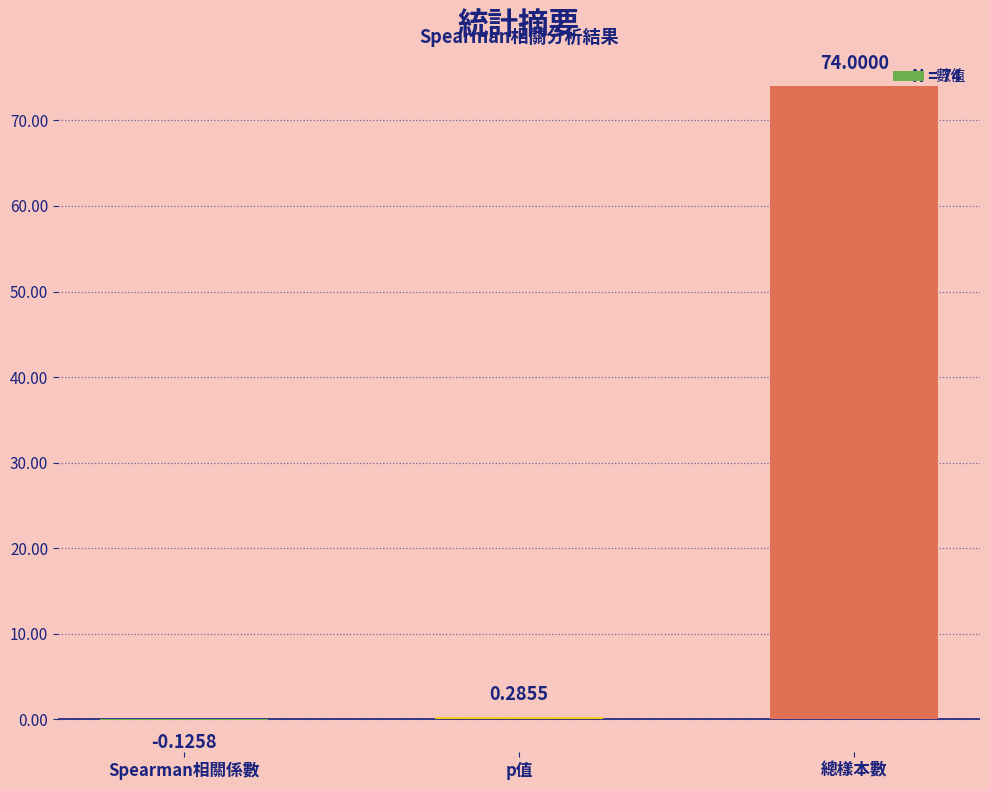

Read the value at 總樣本數.

74.0